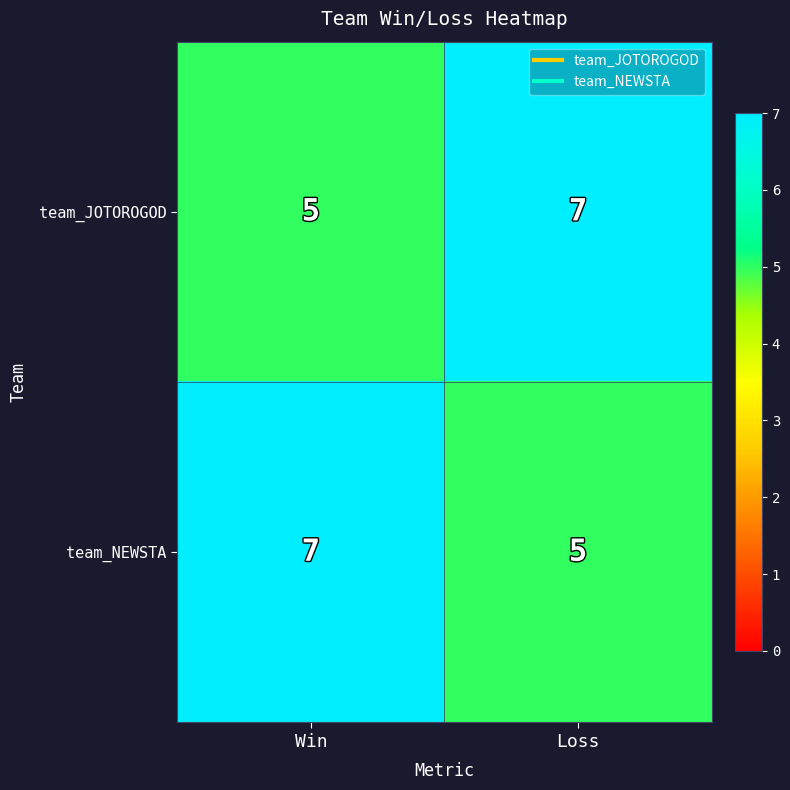

What is the total value across all series at Win?

12